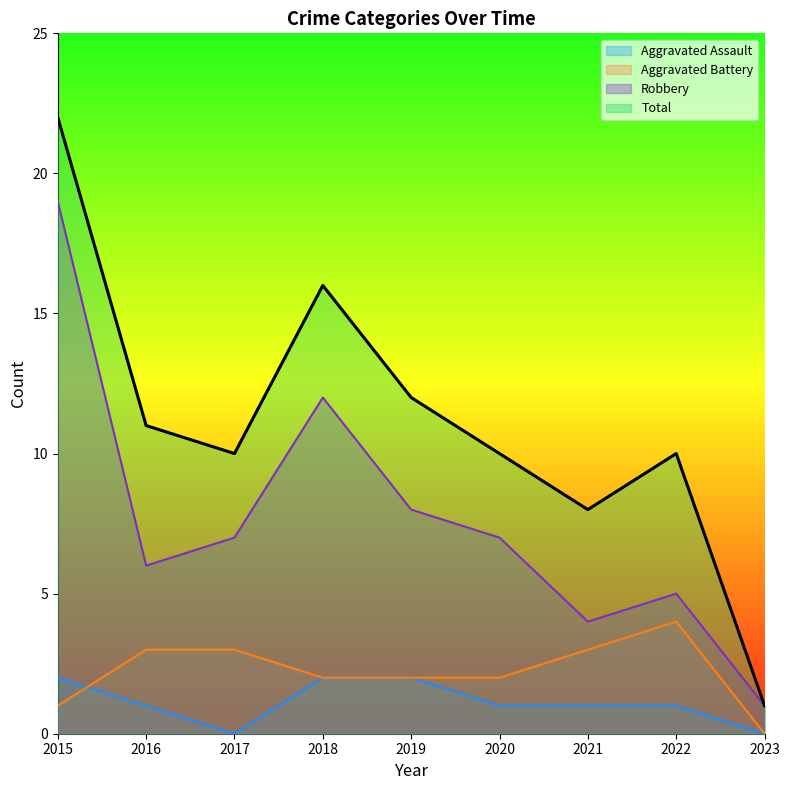

Reading left to right, transcribe all the data shown in this chart.

Aggravated Assault: 2	1	0	2	2	1	1	1	0
Aggravated Battery: 1	3	3	2	2	2	3	4	0
Robbery: 19	6	7	12	8	7	4	5	1
Total: 22	11	10	16	12	10	8	10	1